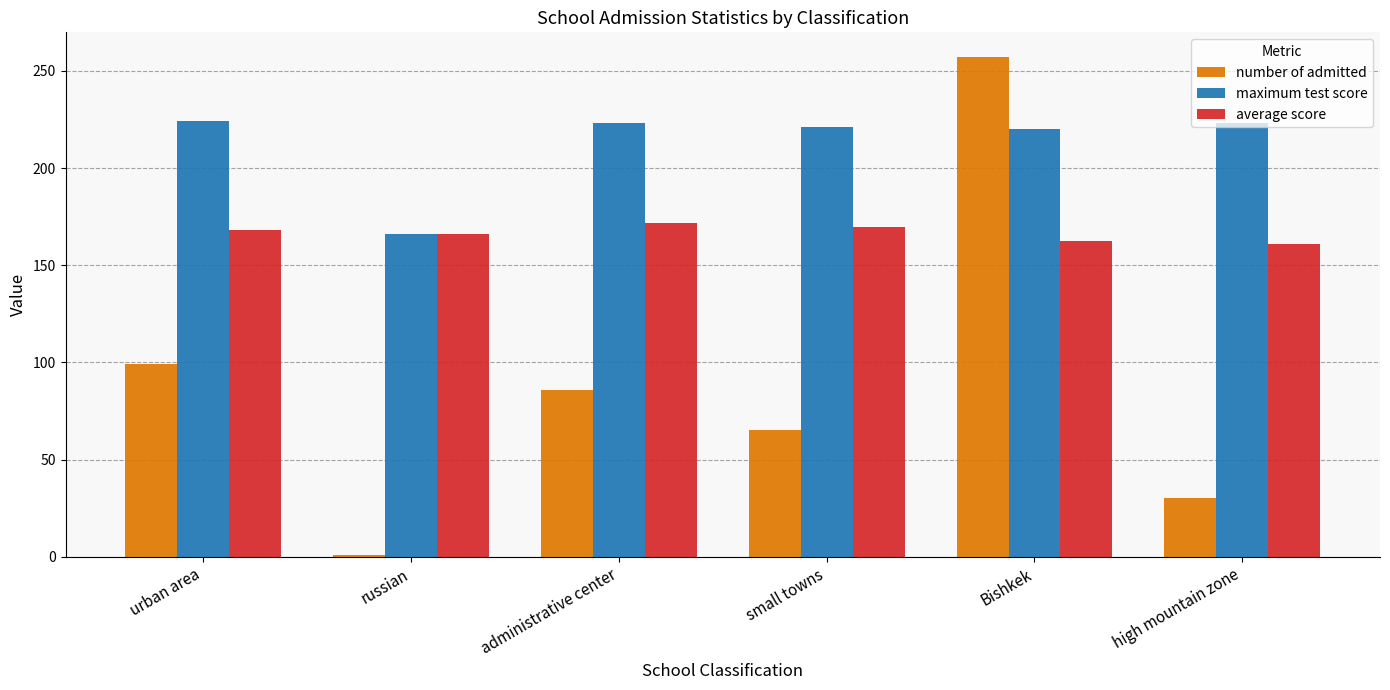

What is the label of the 4th bar from the left?

small towns